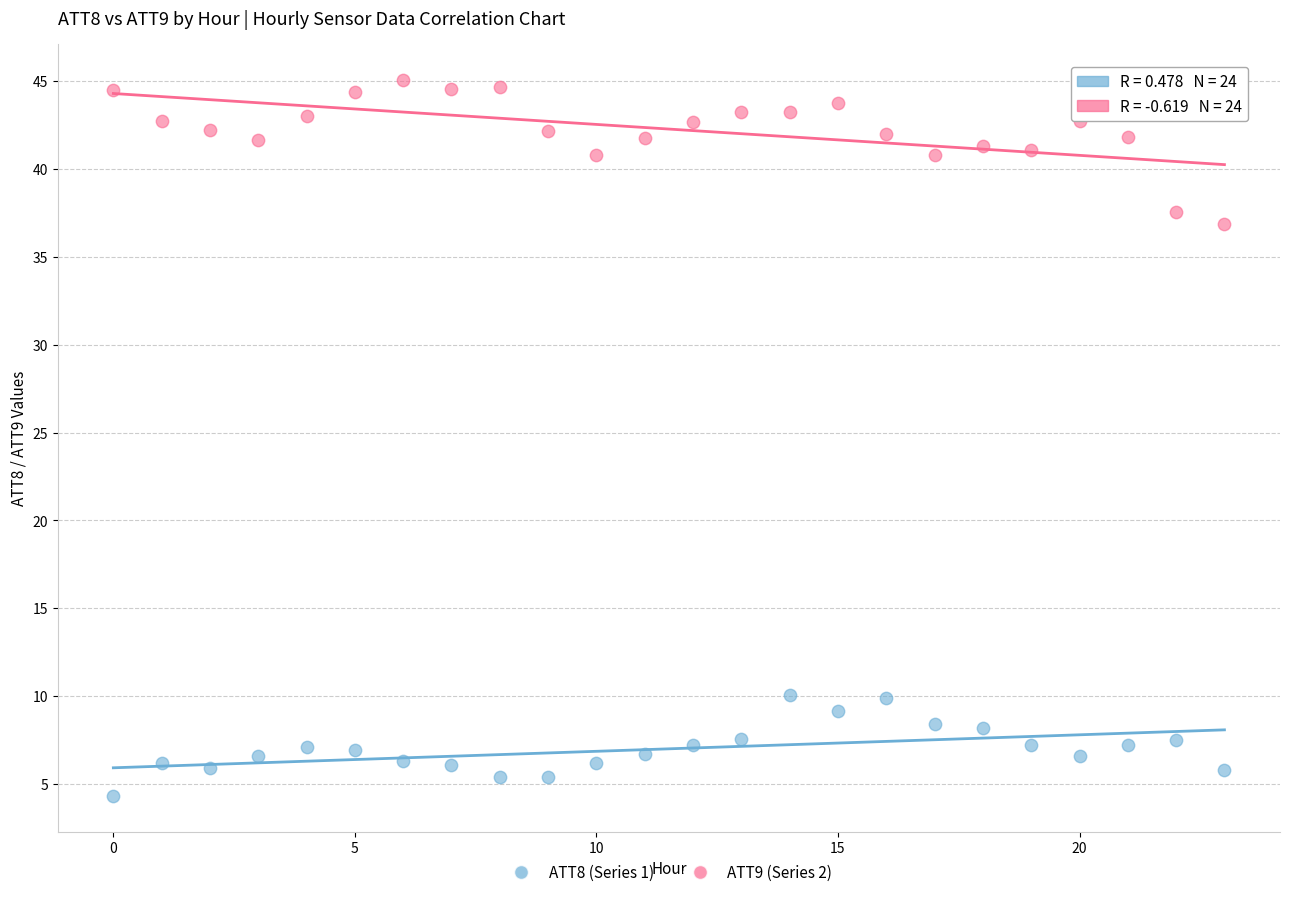

Which series reaches the minimum Y coordinate?

ATT8 (Series 1)